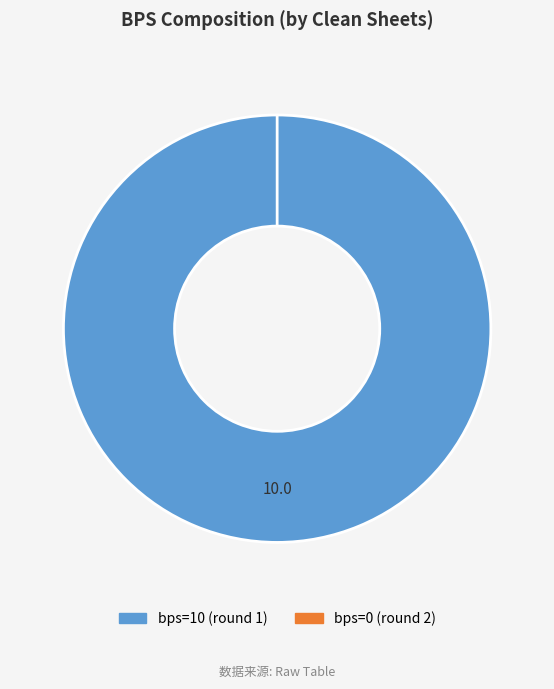

Which slice represents more than half of the pie?

10